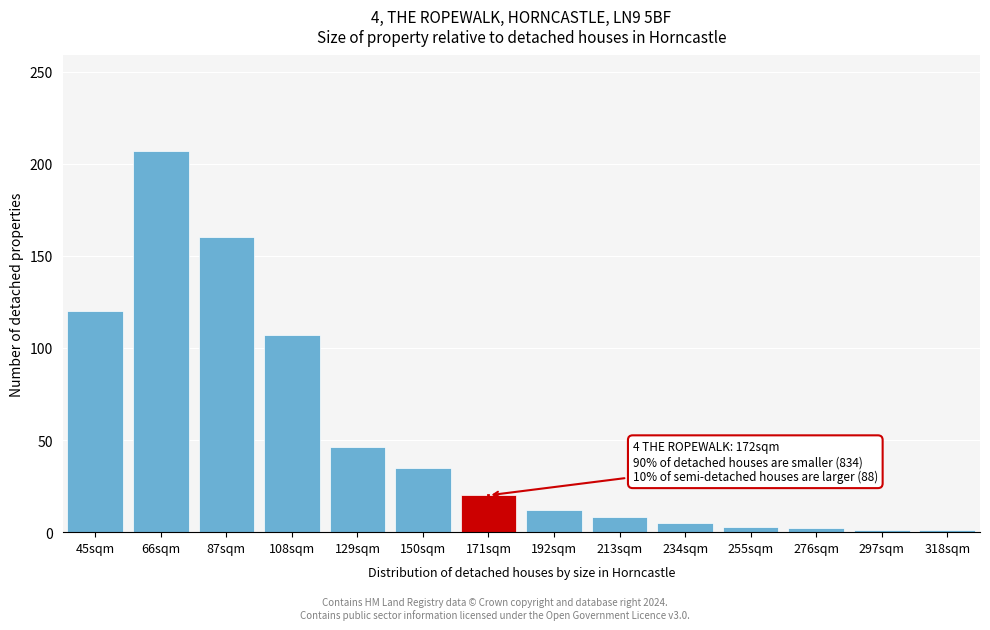

What is the label of the 1st bar from the right?

318sqm